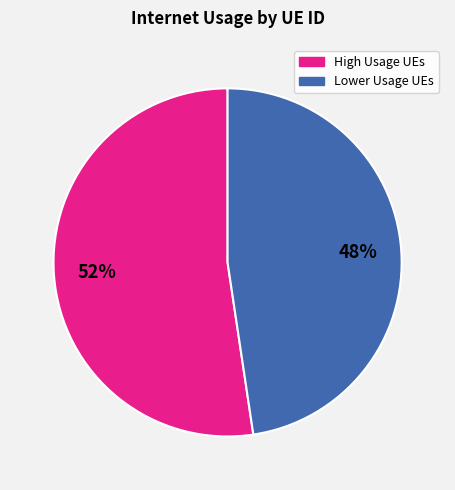

Does any single category account for the majority?

Yes